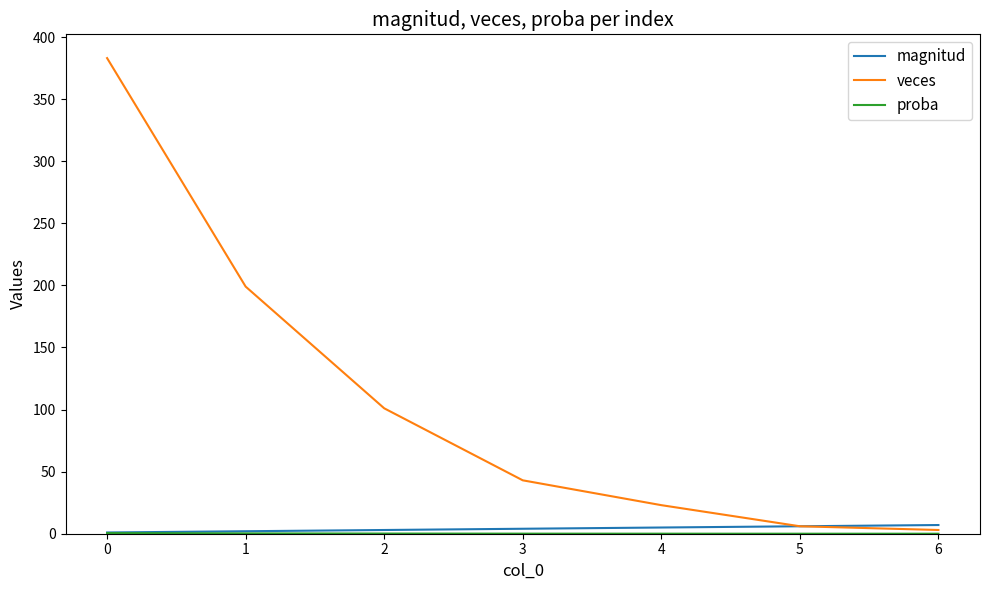

Which series has the largest range (max minus min)?

veces